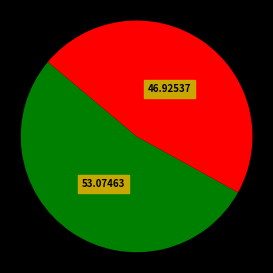

Is there a majority slice in this chart?

Yes